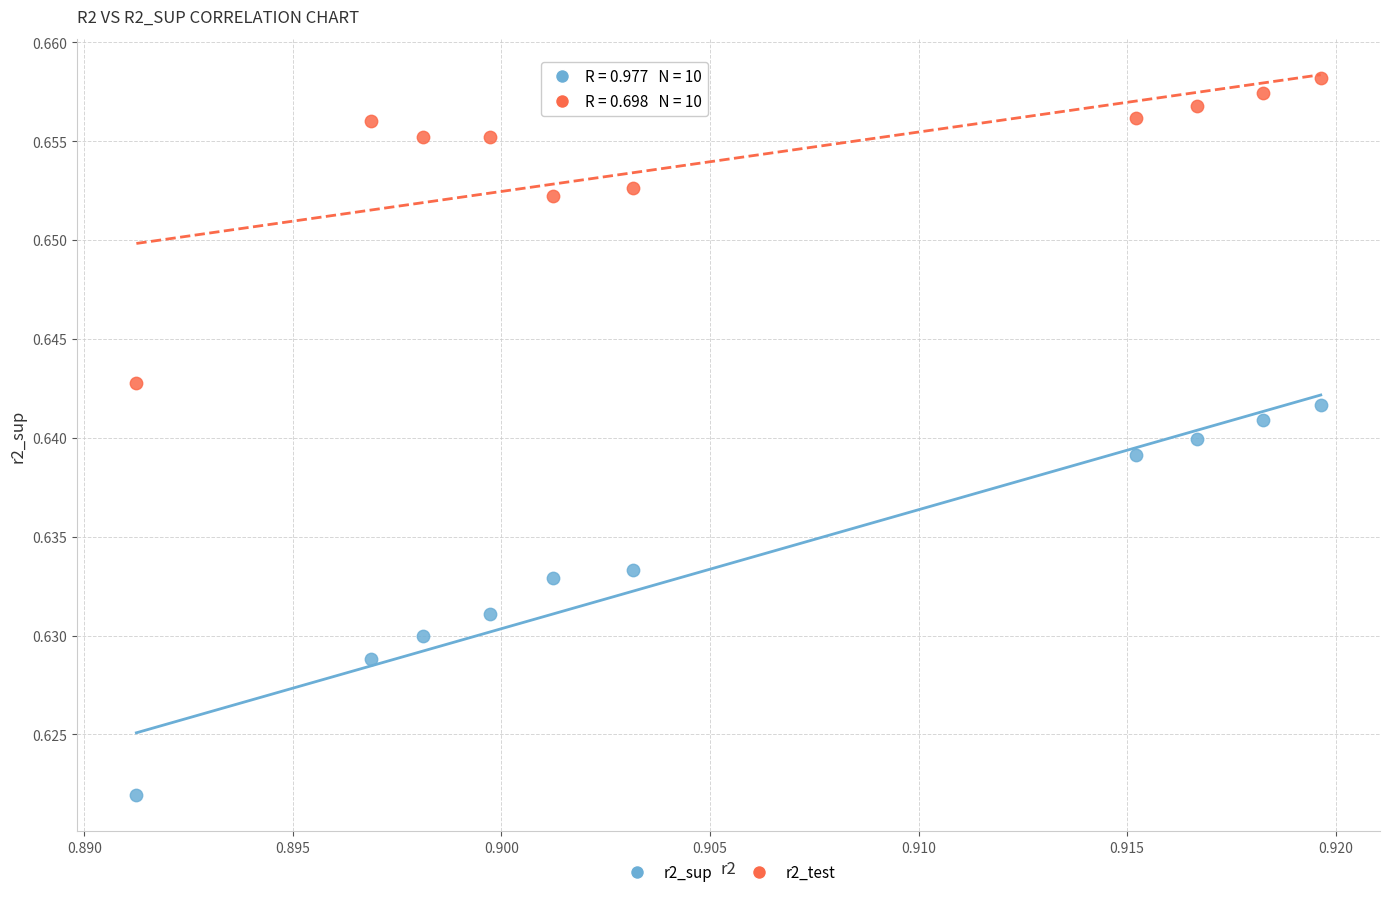

What are all the series names shown in the legend?

r2_sup, r2_test